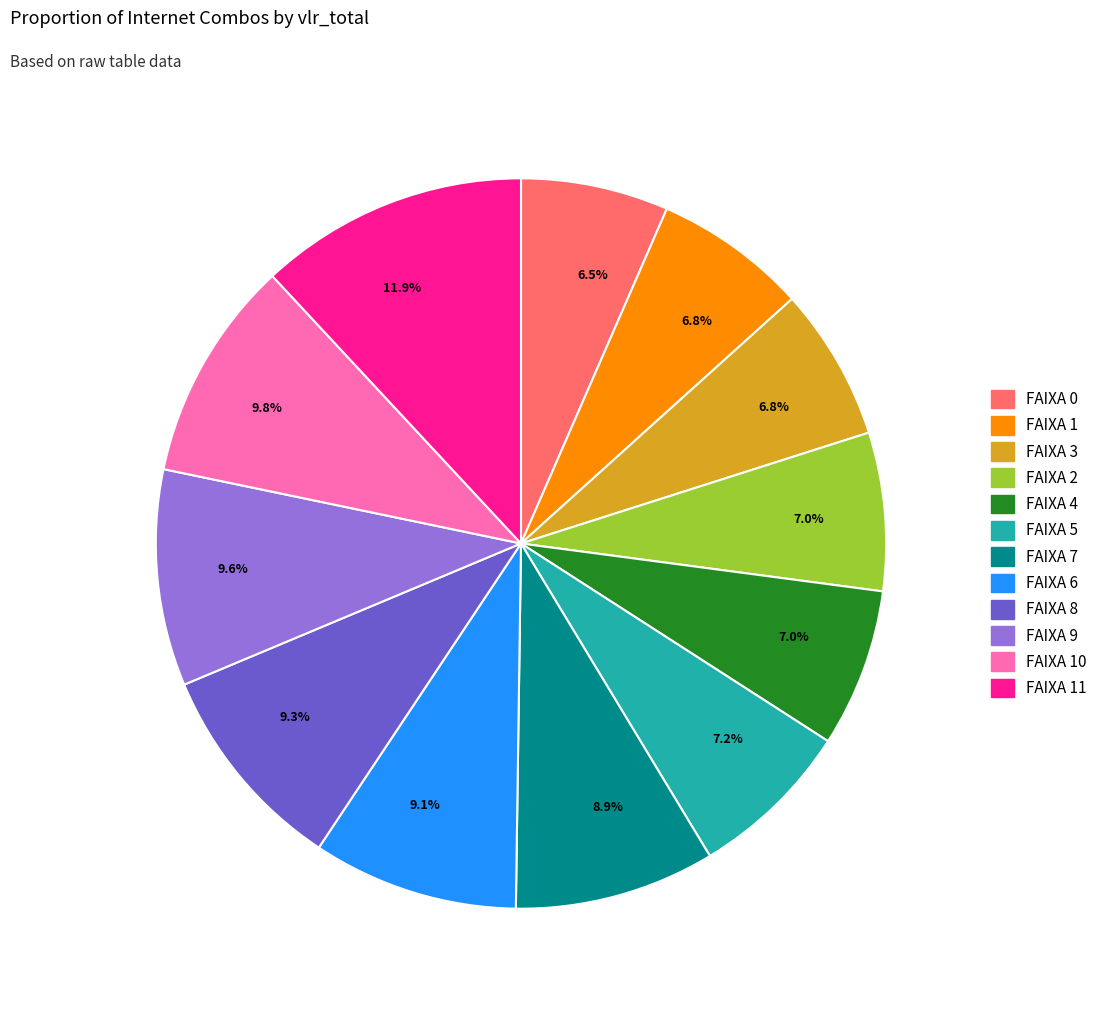

Is there any slice that represents more than half of the pie?

No